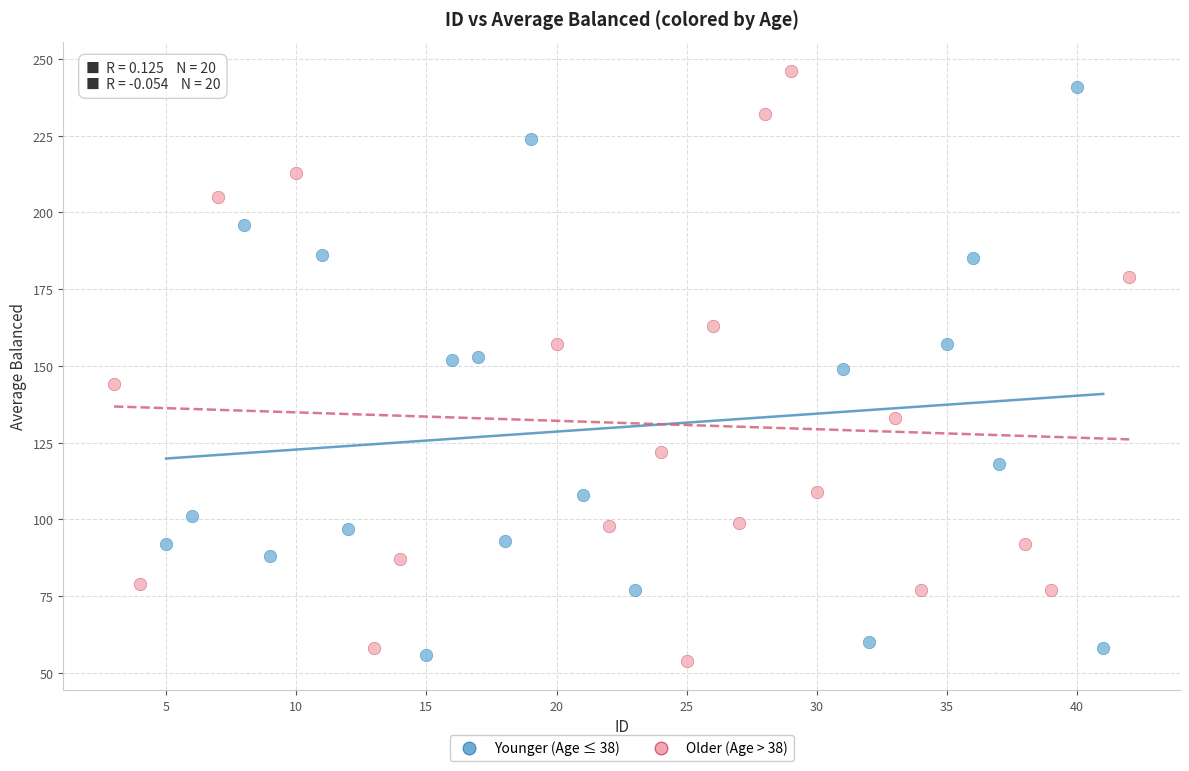

What are all the series names shown in the legend?

Younger (Age ≤ 38), Older (Age > 38)